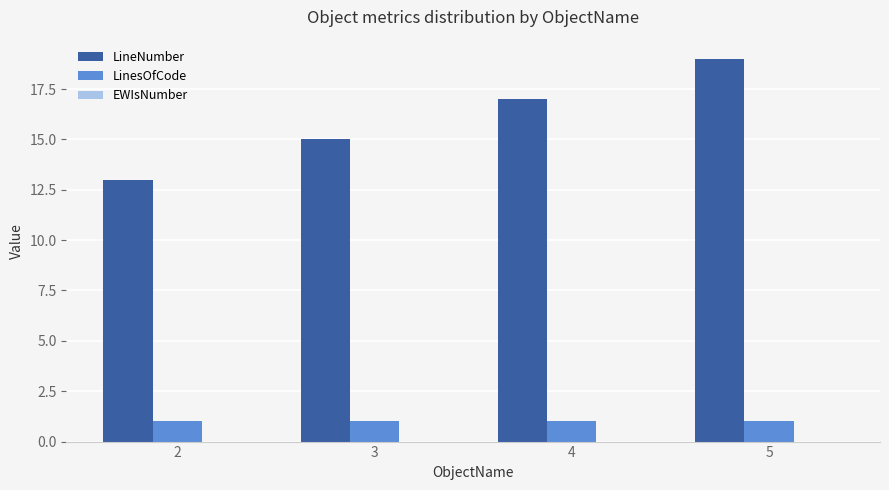

At which category is the sum across all series the highest?

5